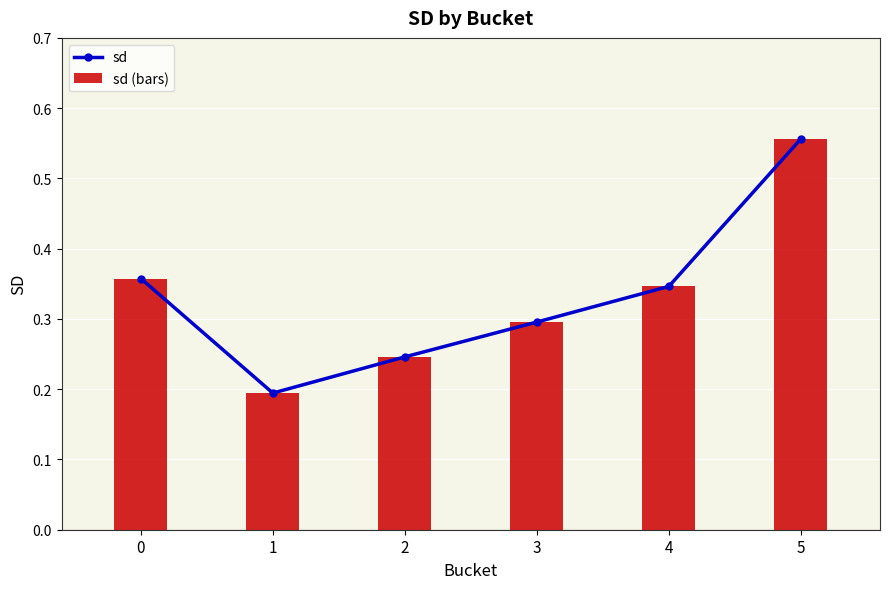

What is the difference between the maximum and minimum values?

0.4